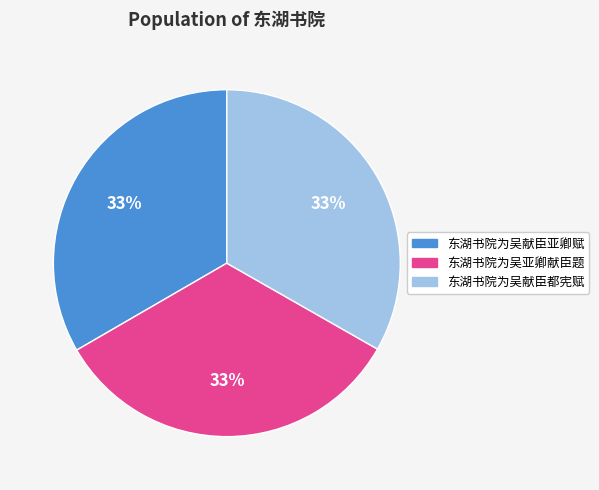

Combined, do 东湖书院为吴亚卿献臣题 and 东湖书院为吴献臣亚卿赋 account for over 50%?

Yes